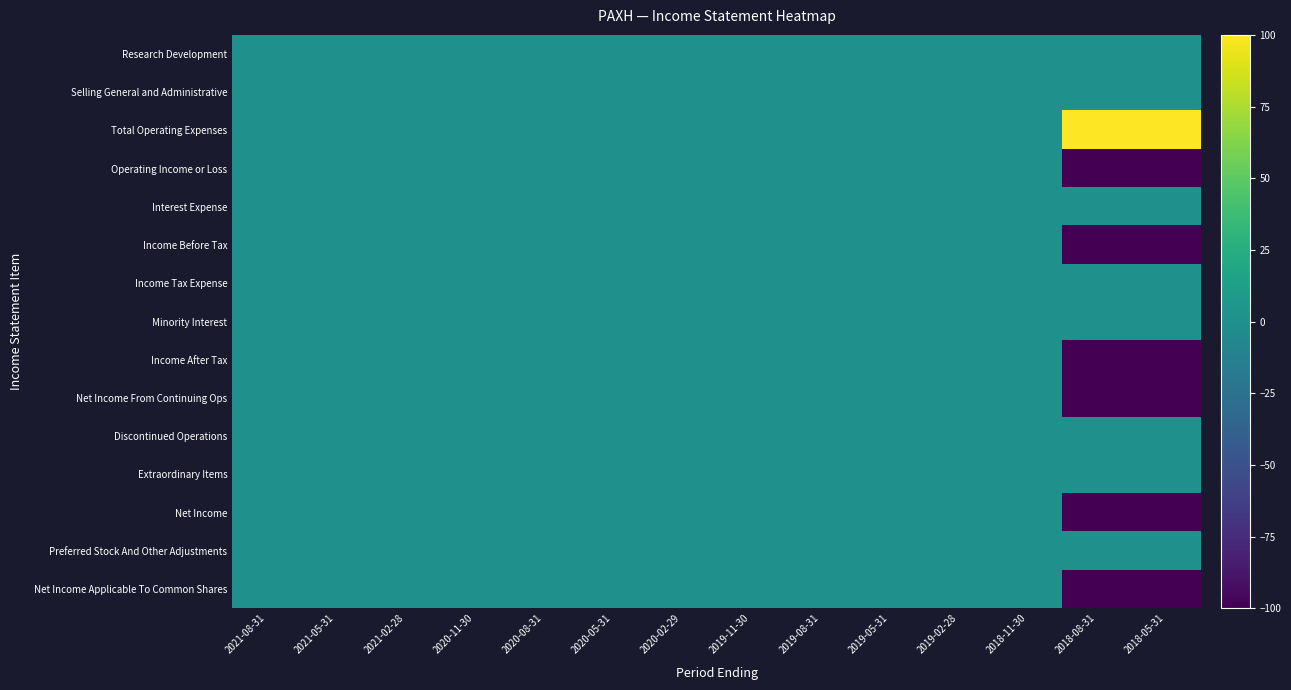

Reading right to left, extract all data points from this chart.

Research Development: 2018-05-31=0	2018-08-31=0	2018-11-30=0	2019-02-28=0	2019-05-31=0	2019-08-31=0	2019-11-30=0	2020-02-29=0	2020-05-31=0	2020-08-31=0	2020-11-30=0	2021-02-28=0	2021-05-31=0	2021-08-31=0
Selling General and Administrative: 2018-05-31=0	2018-08-31=0	2018-11-30=0	2019-02-28=0	2019-05-31=0	2019-08-31=0	2019-11-30=0	2020-02-29=0	2020-05-31=0	2020-08-31=0	2020-11-30=0	2021-02-28=0	2021-05-31=0	2021-08-31=0
Total Operating Expenses: 2018-05-31=100	2018-08-31=100	2018-11-30=0	2019-02-28=0	2019-05-31=0	2019-08-31=0	2019-11-30=0	2020-02-29=0	2020-05-31=0	2020-08-31=0	2020-11-30=0	2021-02-28=0	2021-05-31=0	2021-08-31=0
Operating Income or Loss: 2018-05-31=-100	2018-08-31=-100	2018-11-30=0	2019-02-28=0	2019-05-31=0	2019-08-31=0	2019-11-30=0	2020-02-29=0	2020-05-31=0	2020-08-31=0	2020-11-30=0	2021-02-28=0	2021-05-31=0	2021-08-31=0
Interest Expense: 2018-05-31=0	2018-08-31=0	2018-11-30=0	2019-02-28=0	2019-05-31=0	2019-08-31=0	2019-11-30=0	2020-02-29=0	2020-05-31=0	2020-08-31=0	2020-11-30=0	2021-02-28=0	2021-05-31=0	2021-08-31=0
Income Before Tax: 2018-05-31=-100	2018-08-31=-100	2018-11-30=0	2019-02-28=0	2019-05-31=0	2019-08-31=0	2019-11-30=0	2020-02-29=0	2020-05-31=0	2020-08-31=0	2020-11-30=0	2021-02-28=0	2021-05-31=0	2021-08-31=0
Income Tax Expense: 2018-05-31=0	2018-08-31=0	2018-11-30=0	2019-02-28=0	2019-05-31=0	2019-08-31=0	2019-11-30=0	2020-02-29=0	2020-05-31=0	2020-08-31=0	2020-11-30=0	2021-02-28=0	2021-05-31=0	2021-08-31=0
Minority Interest: 2018-05-31=0	2018-08-31=0	2018-11-30=0	2019-02-28=0	2019-05-31=0	2019-08-31=0	2019-11-30=0	2020-02-29=0	2020-05-31=0	2020-08-31=0	2020-11-30=0	2021-02-28=0	2021-05-31=0	2021-08-31=0
Income After Tax: 2018-05-31=-100	2018-08-31=-100	2018-11-30=0	2019-02-28=0	2019-05-31=0	2019-08-31=0	2019-11-30=0	2020-02-29=0	2020-05-31=0	2020-08-31=0	2020-11-30=0	2021-02-28=0	2021-05-31=0	2021-08-31=0
Net Income From Continuing Ops: 2018-05-31=-100	2018-08-31=-100	2018-11-30=0	2019-02-28=0	2019-05-31=0	2019-08-31=0	2019-11-30=0	2020-02-29=0	2020-05-31=0	2020-08-31=0	2020-11-30=0	2021-02-28=0	2021-05-31=0	2021-08-31=0
Discontinued Operations: 2018-05-31=0	2018-08-31=0	2018-11-30=0	2019-02-28=0	2019-05-31=0	2019-08-31=0	2019-11-30=0	2020-02-29=0	2020-05-31=0	2020-08-31=0	2020-11-30=0	2021-02-28=0	2021-05-31=0	2021-08-31=0
Extraordinary Items: 2018-05-31=0	2018-08-31=0	2018-11-30=0	2019-02-28=0	2019-05-31=0	2019-08-31=0	2019-11-30=0	2020-02-29=0	2020-05-31=0	2020-08-31=0	2020-11-30=0	2021-02-28=0	2021-05-31=0	2021-08-31=0
Net Income: 2018-05-31=-100	2018-08-31=-100	2018-11-30=0	2019-02-28=0	2019-05-31=0	2019-08-31=0	2019-11-30=0	2020-02-29=0	2020-05-31=0	2020-08-31=0	2020-11-30=0	2021-02-28=0	2021-05-31=0	2021-08-31=0
Preferred Stock And Other Adjustments: 2018-05-31=0	2018-08-31=0	2018-11-30=0	2019-02-28=0	2019-05-31=0	2019-08-31=0	2019-11-30=0	2020-02-29=0	2020-05-31=0	2020-08-31=0	2020-11-30=0	2021-02-28=0	2021-05-31=0	2021-08-31=0
Net Income Applicable To Common Shares: 2018-05-31=-100	2018-08-31=-100	2018-11-30=0	2019-02-28=0	2019-05-31=0	2019-08-31=0	2019-11-30=0	2020-02-29=0	2020-05-31=0	2020-08-31=0	2020-11-30=0	2021-02-28=0	2021-05-31=0	2021-08-31=0